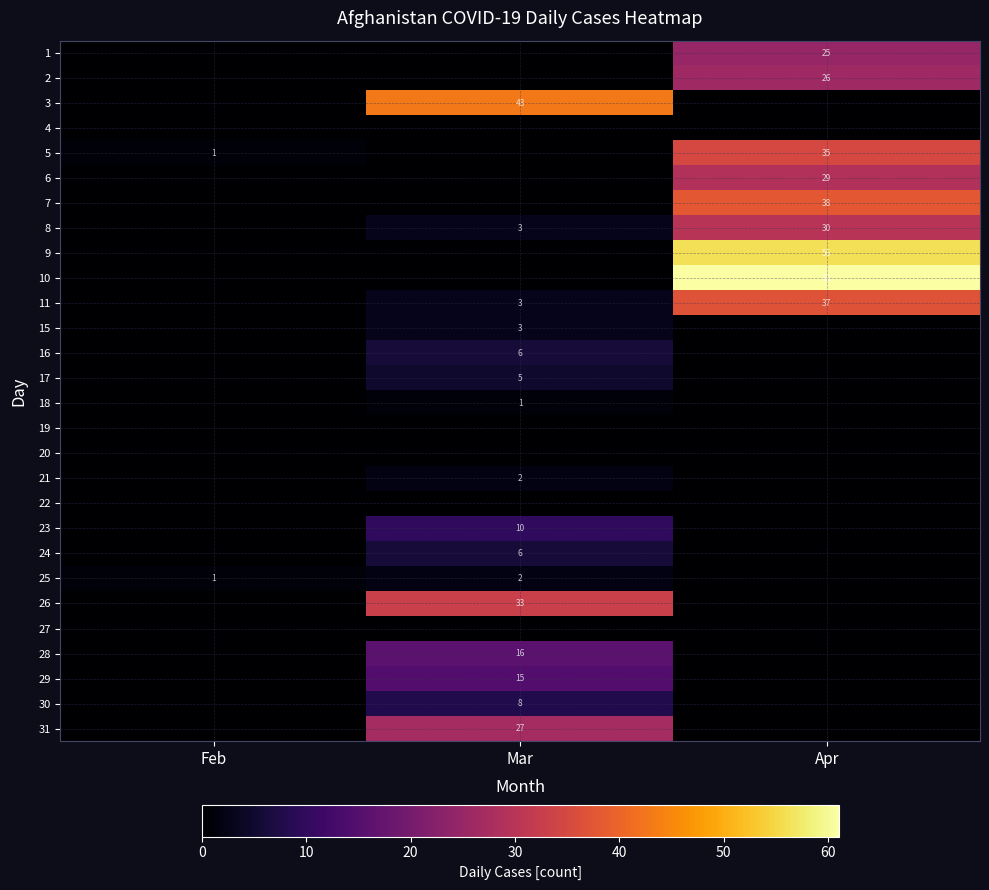

The value of 2 at Apr is 45. True or false?

False